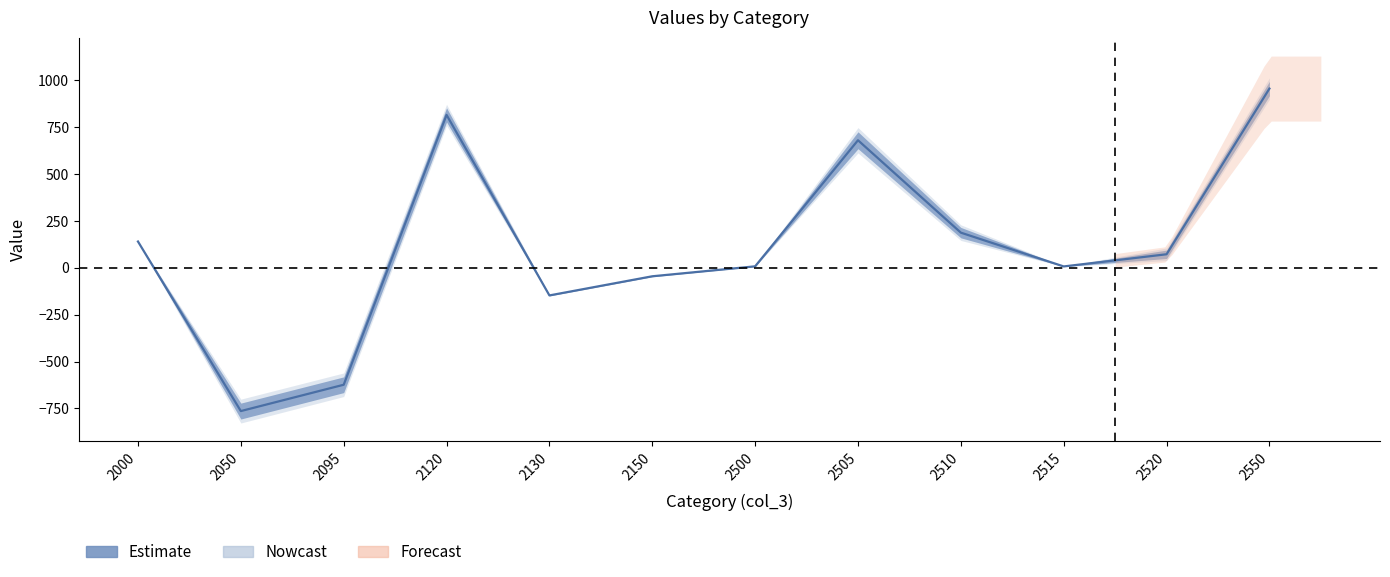

How many interior local valleys (lower than both neighbors) does the data have?

3